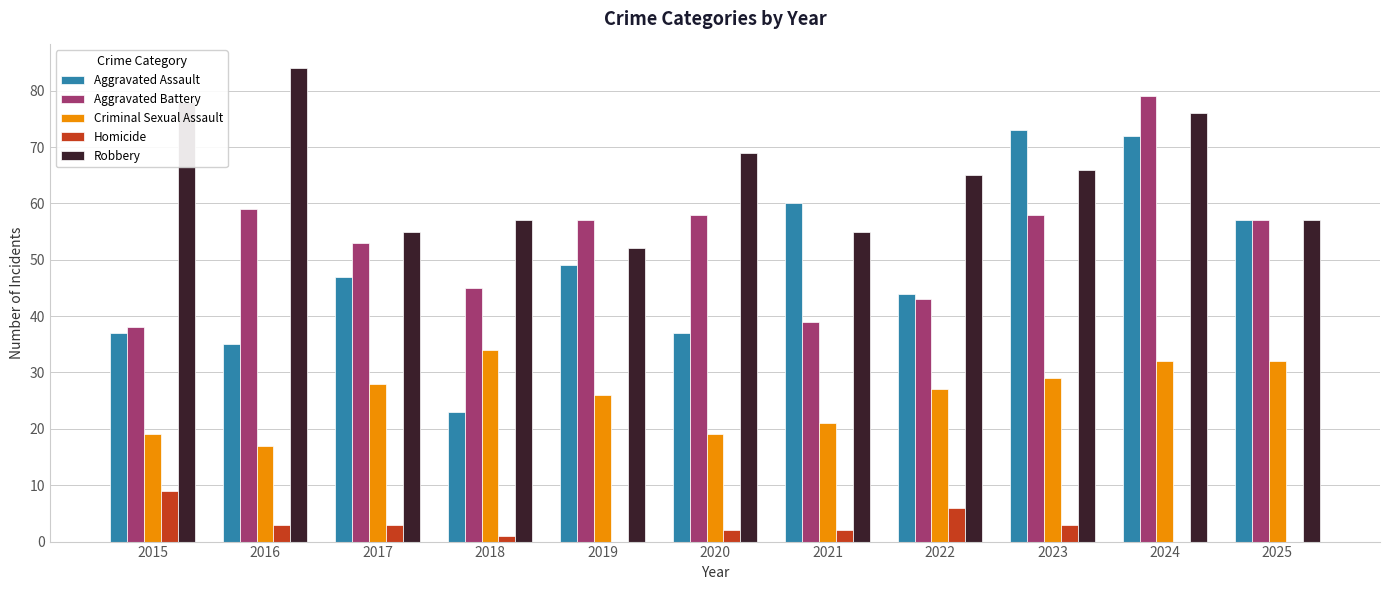

Reading left to right, list all the values displayed in this chart.

Aggravated Assault: 37	35	47	23	49	37	60	44	73	72	57
Aggravated Battery: 38	59	53	45	57	58	39	43	58	79	57
Criminal Sexual Assault: 19	17	28	34	26	19	21	27	29	32	32
Homicide: 9	3	3	1	0	2	2	6	3	0	0
Robbery: 78	84	55	57	52	69	55	65	66	76	57